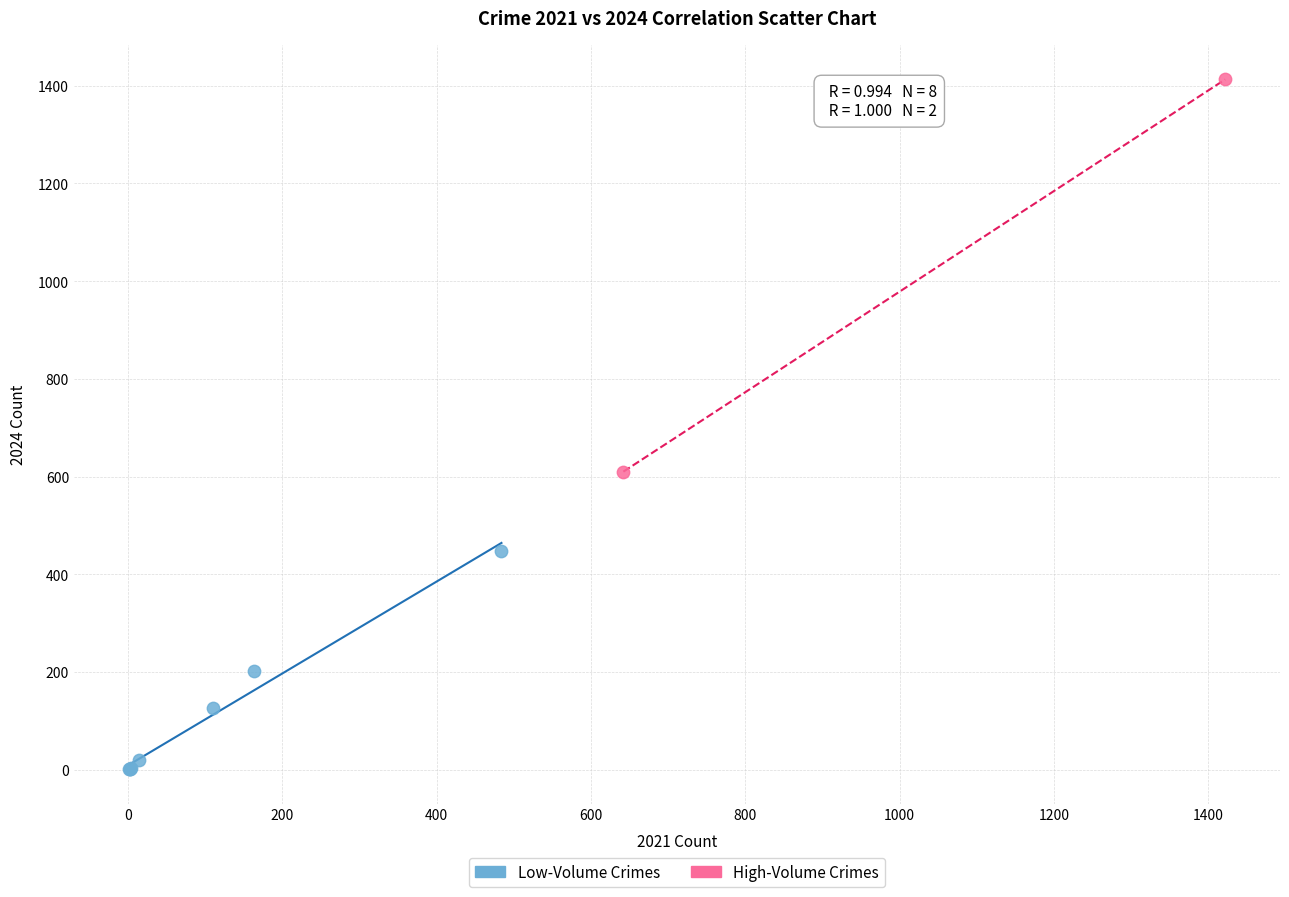

What are all the series names shown in the legend?

Low-Volume Crimes, High-Volume Crimes